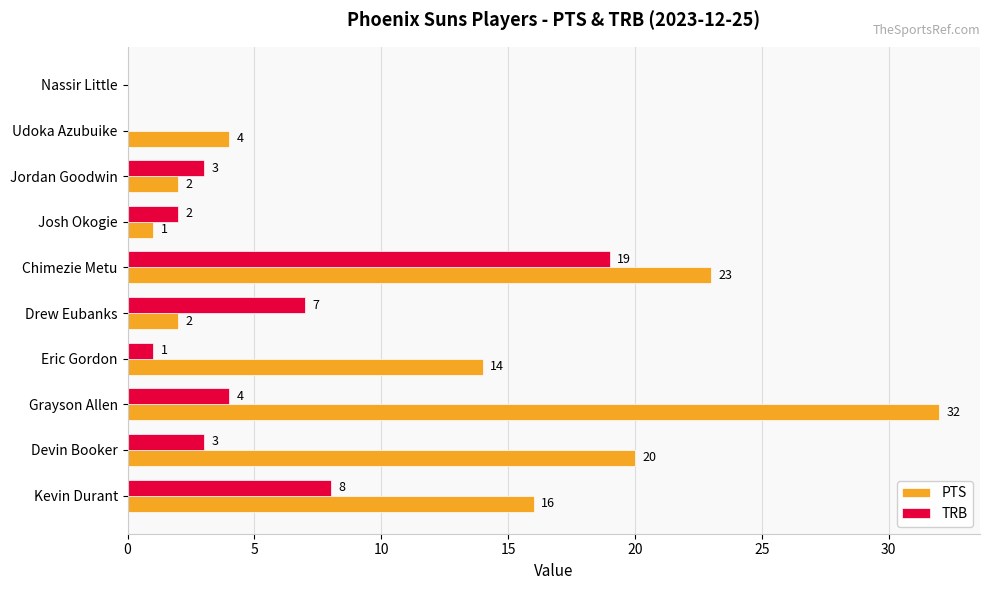

What is the sum of the PTS values at Josh Okogie and Chimezie Metu?

24